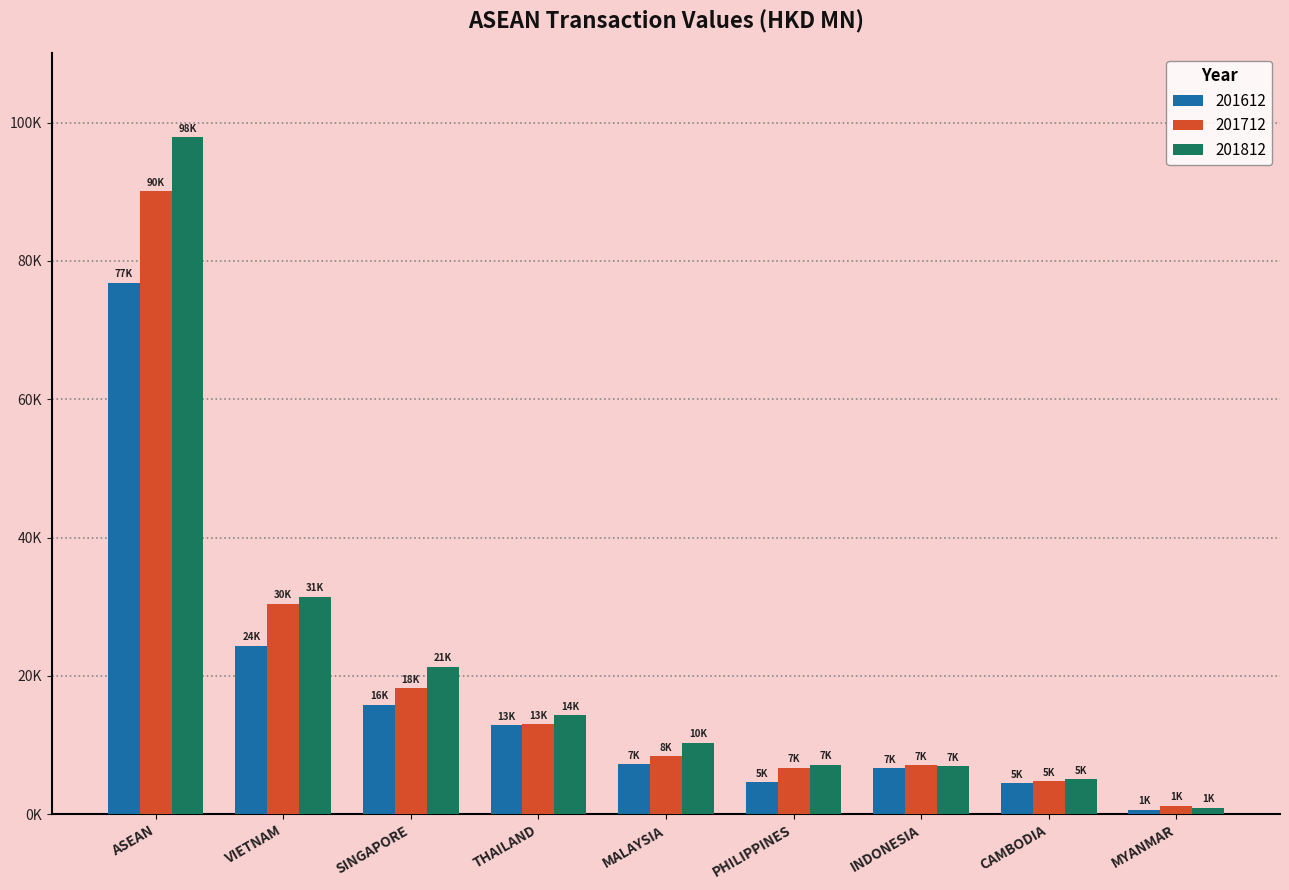

What are all the series names shown in the legend?

201612, 201712, 201812